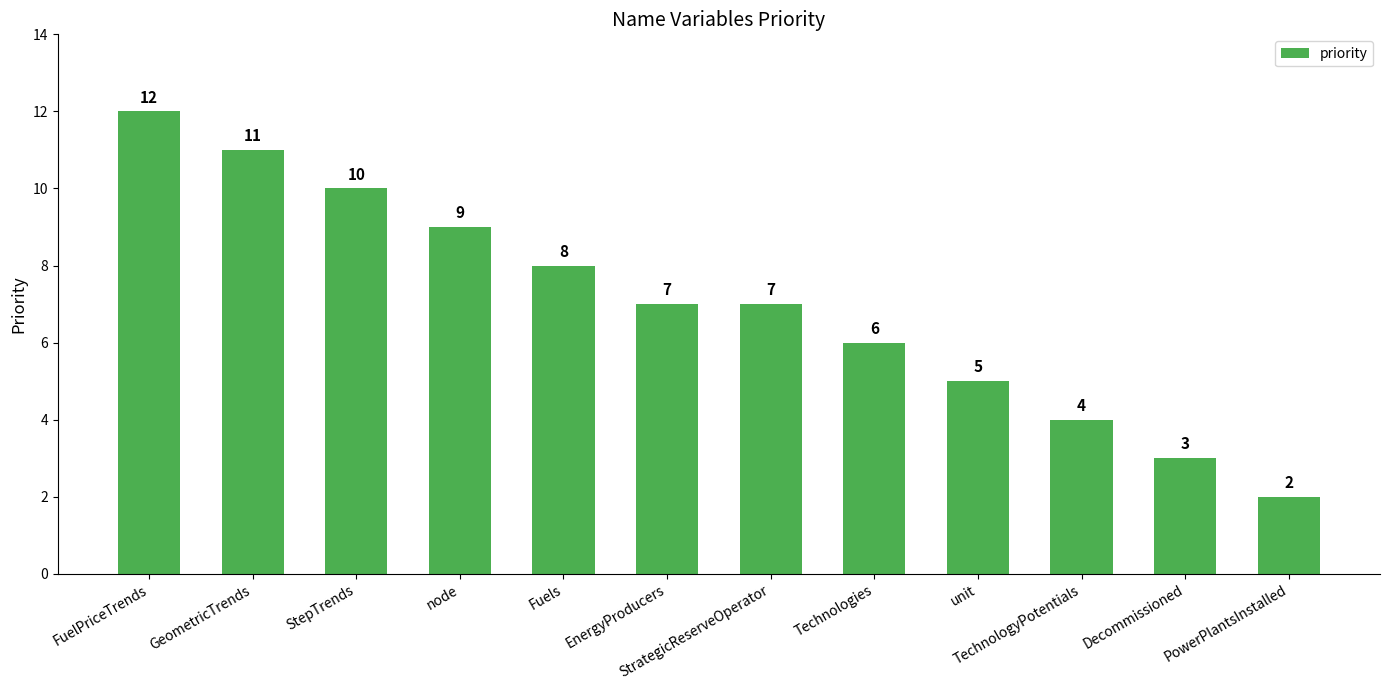

Reading left to right, transcribe all the data shown in this chart.

FuelPriceTrends=12	GeometricTrends=11	StepTrends=10	node=9	Fuels=8	EnergyProducers=7	StrategicReserveOperator=7	Technologies=6	unit=5	TechnologyPotentials=4	Decommissioned=3	PowerPlantsInstalled=2